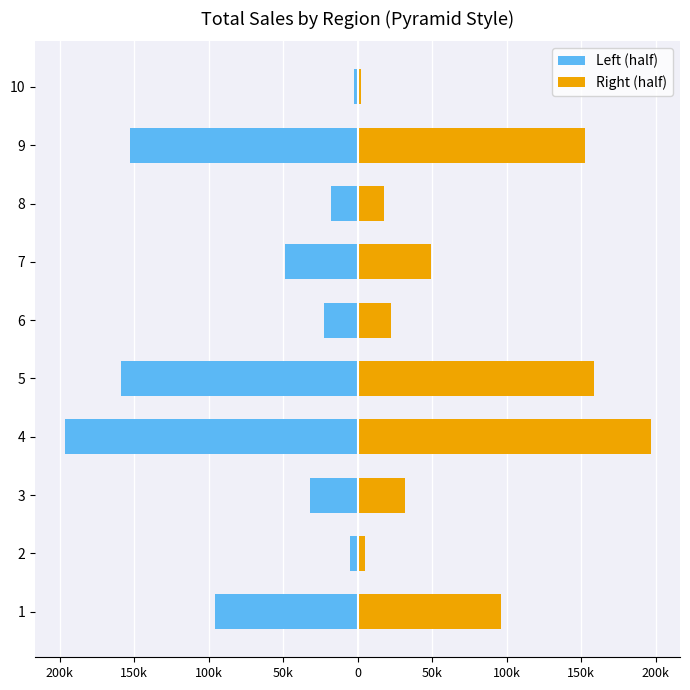

Which series changed the most between 1 and 4?

Left (half)